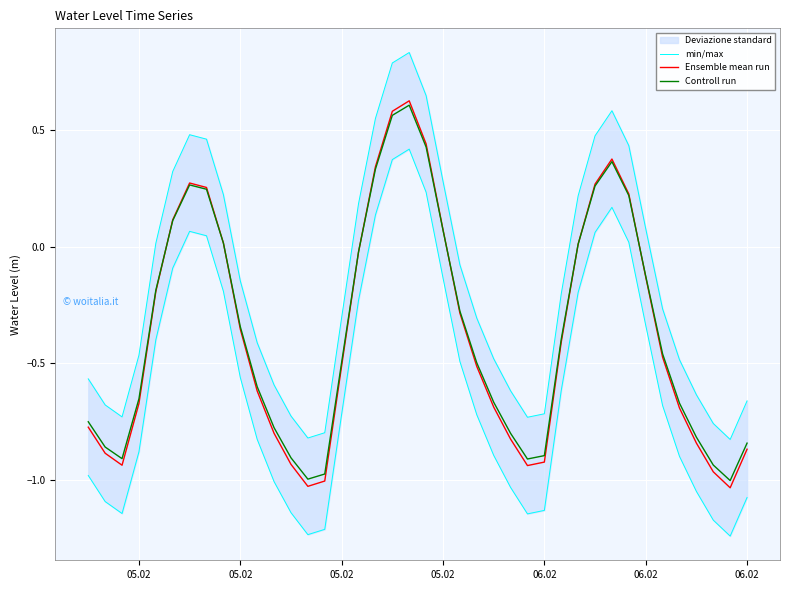

True or false: Controll run has more than 1 points higher than both neighbors.

True